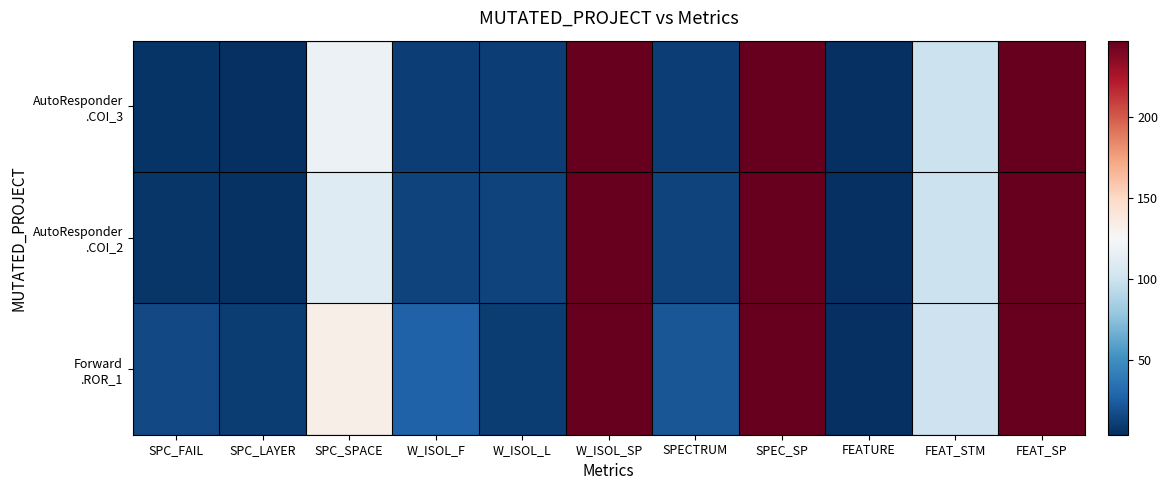

What is the difference between the highest and lowest values at W_ISOL_L?

3